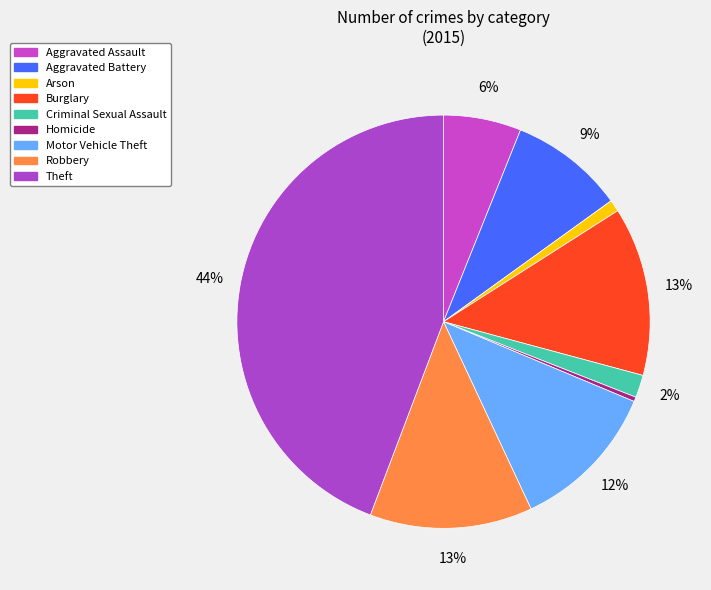

How many segments does this pie chart have?

9